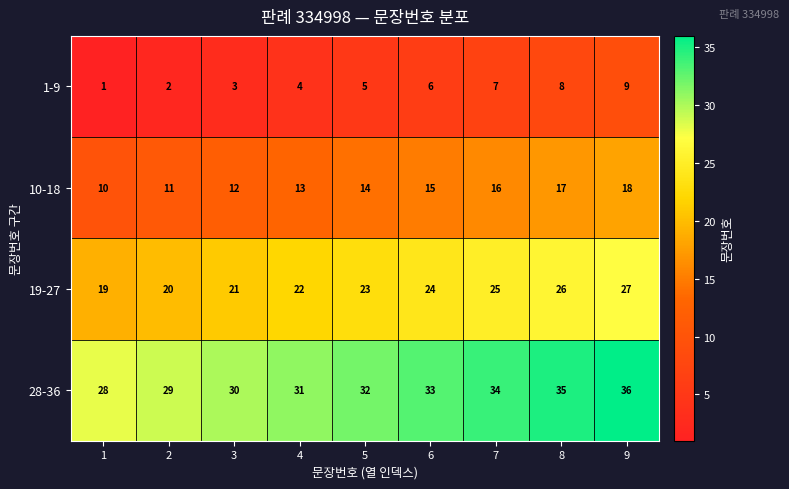

Which series has the largest total across all categories?

28-36